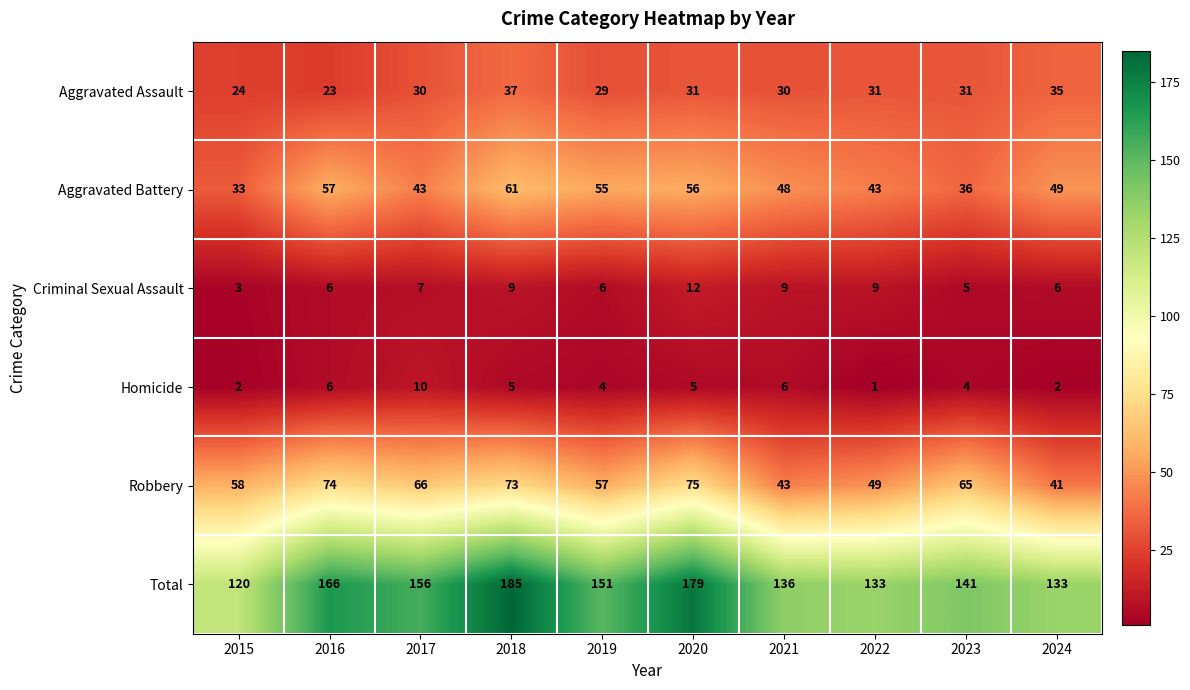

Read the Aggravated Assault value at 2024, to the nearest 10.

40